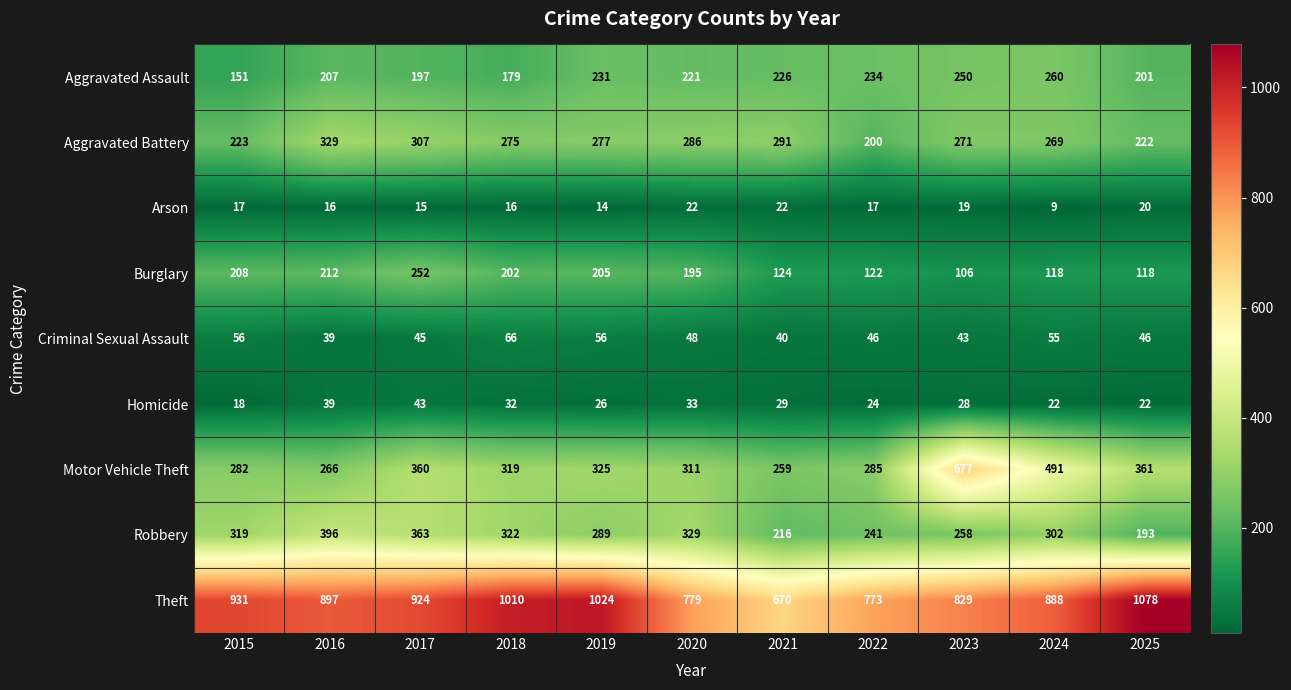

Where does the Aggravated Assault series first go above 221?

2019